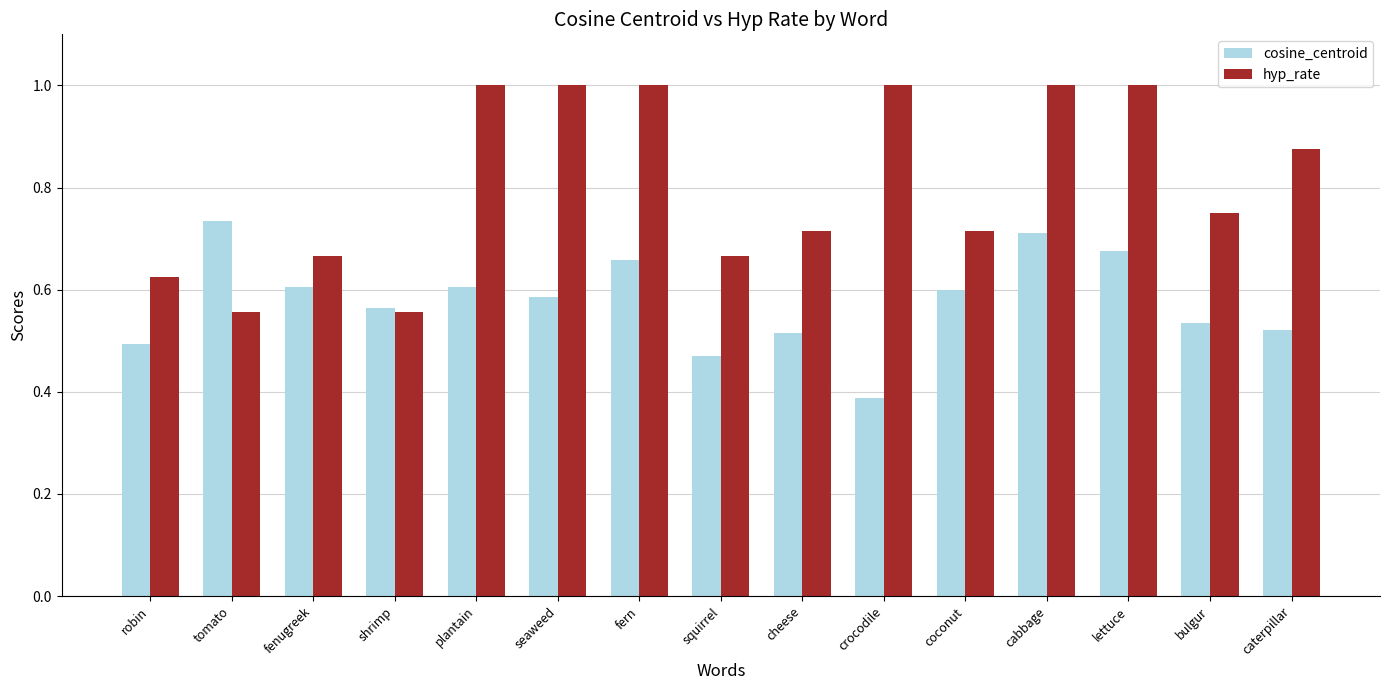

Rank the series at crocodile from highest to lowest value.

hyp_rate, cosine_centroid